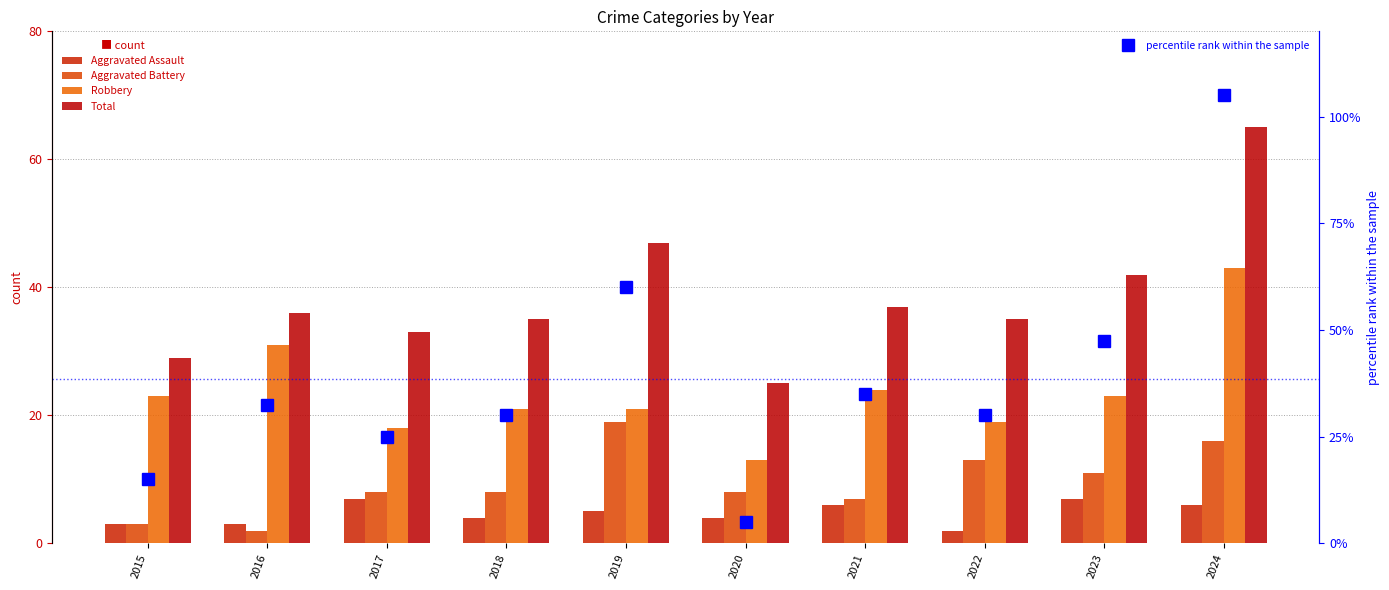

How many values in the Aggravated Battery series exceed 8?

4